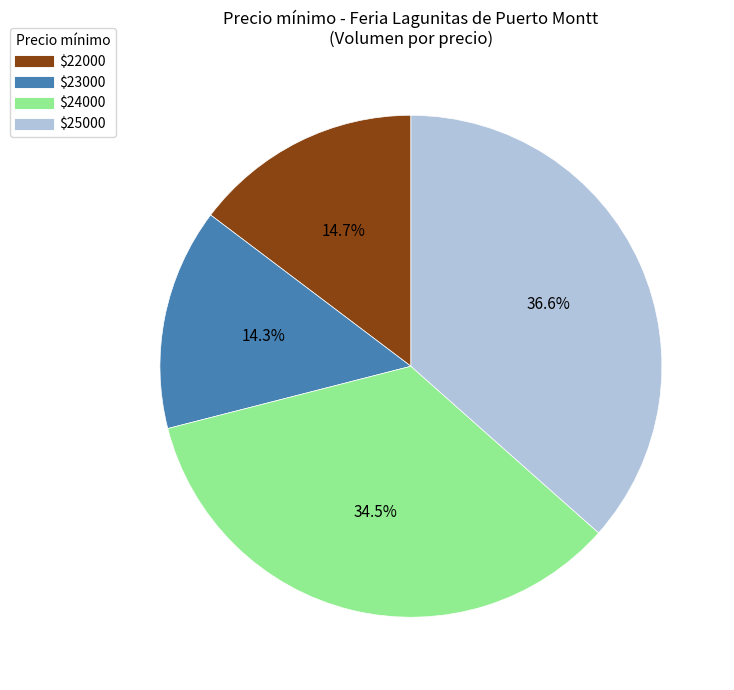

Is there a majority slice in this chart?

No